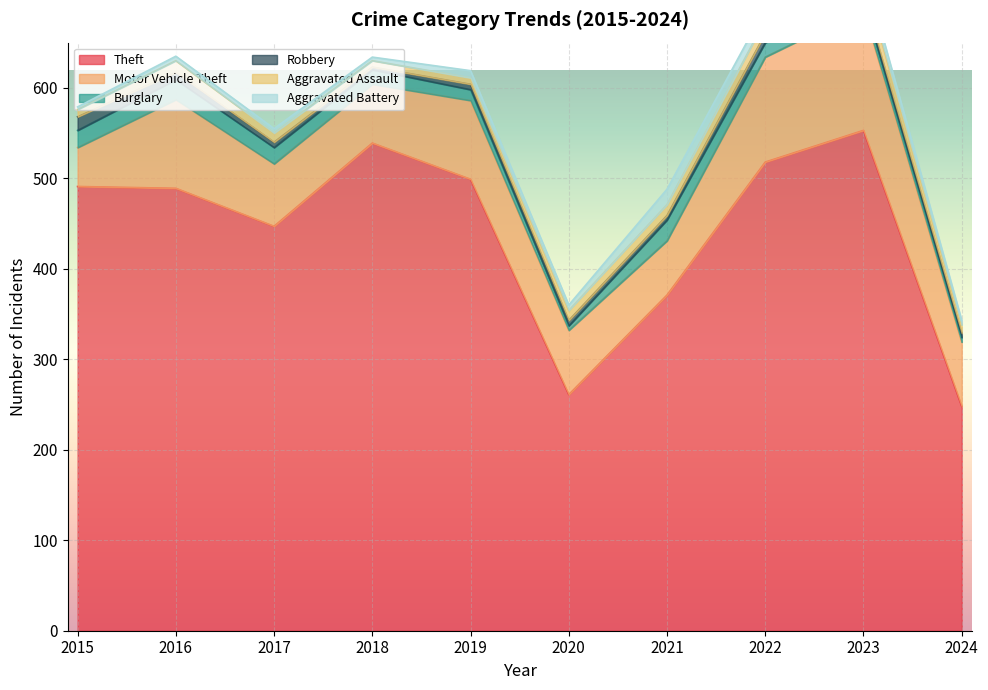

What is the average value of the Burglary series?

14